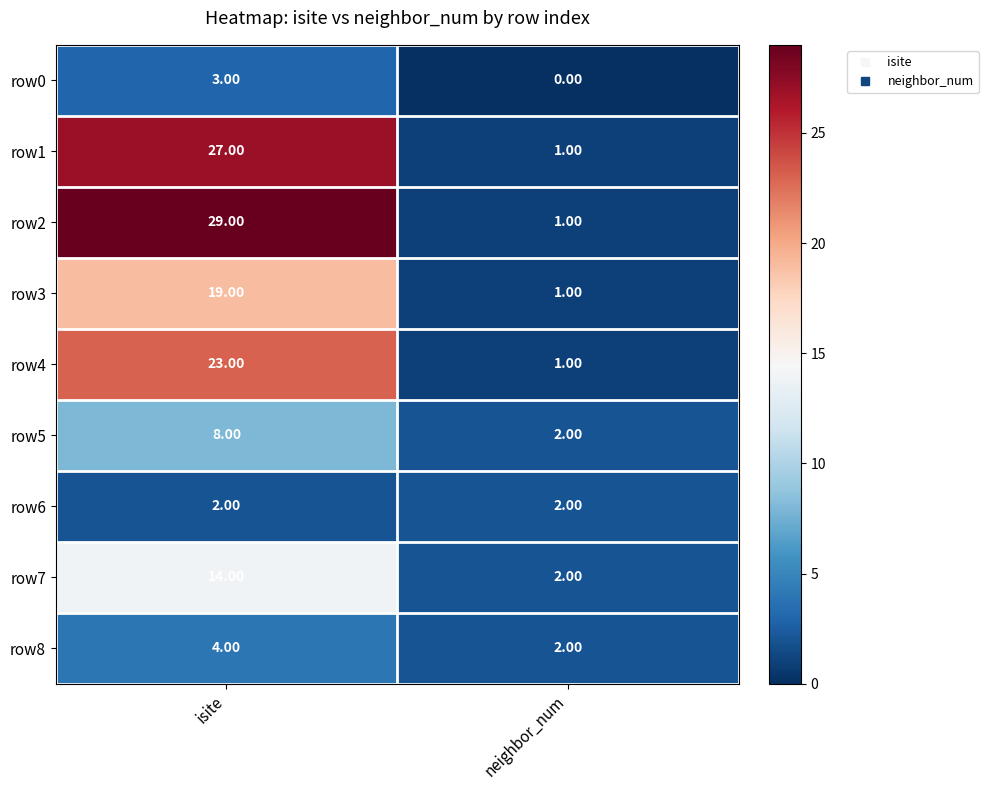

What is the sum of the row4 values at isite and neighbor_num?

24